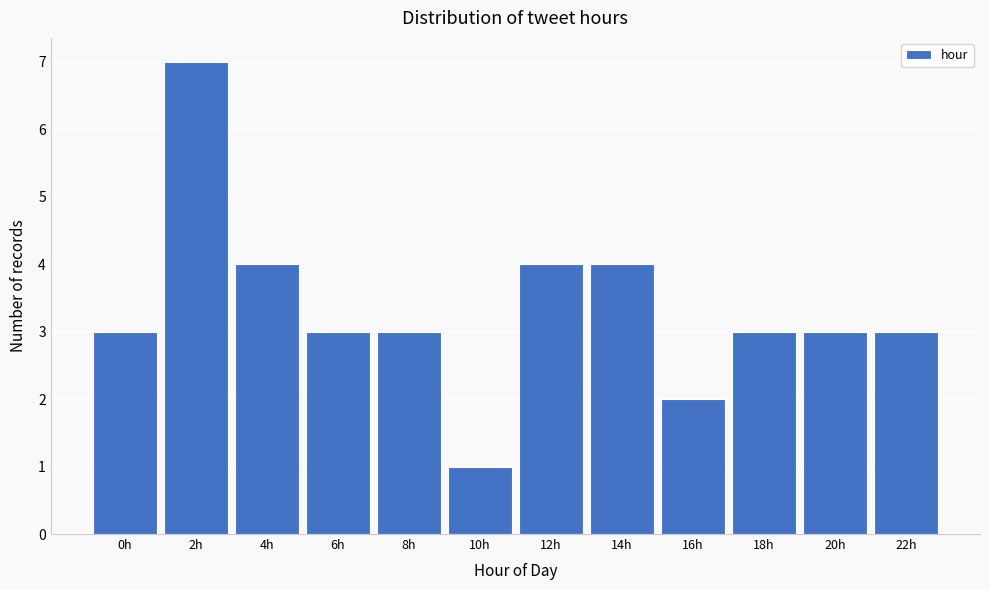

Reading left to right, what are all the values shown in this chart?

3	7	4	3	3	1	4	4	2	3	3	3